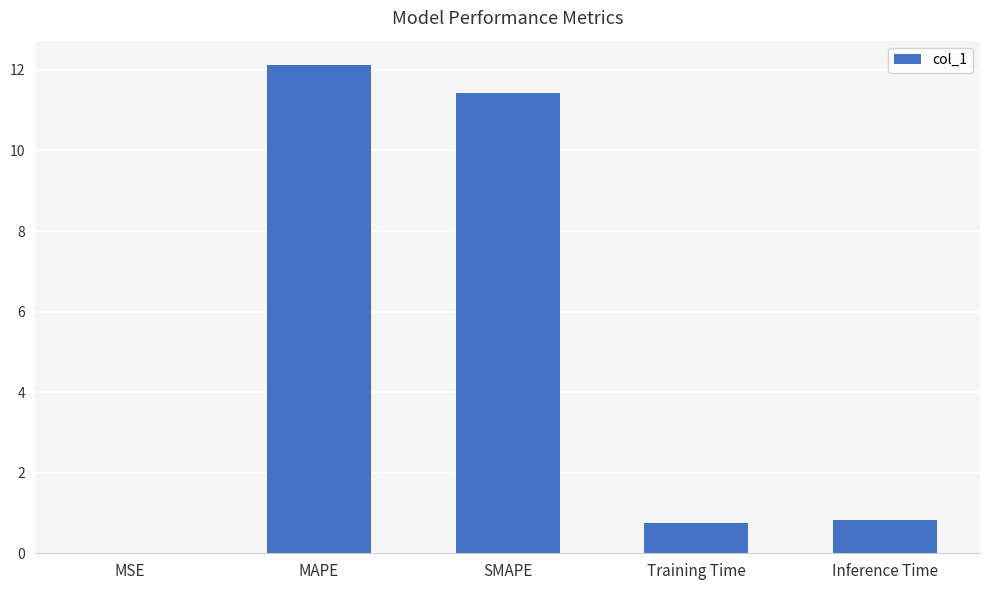

What is the sum of the values at SMAPE and MAPE?

23.5